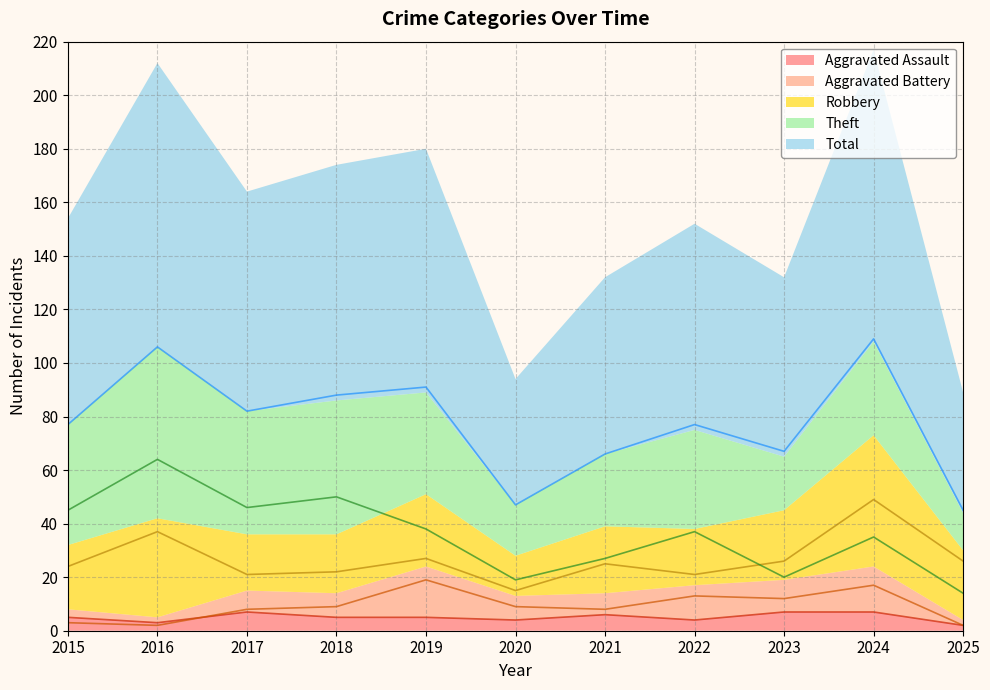

What are all the series names shown in the legend?

Aggravated Assault, Aggravated Battery, Robbery, Theft, Total